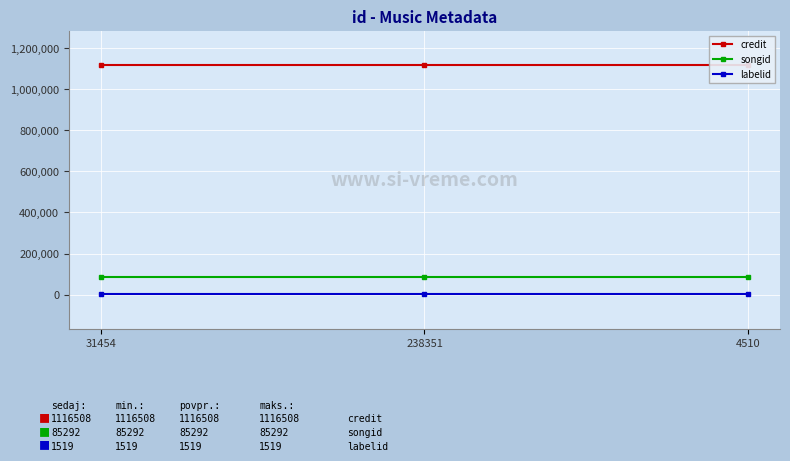

Count the number of categories in the chart.

3